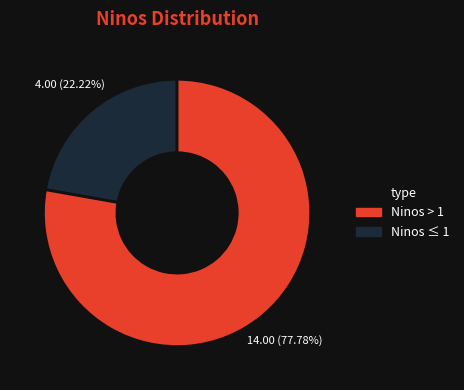

Does any single category account for the majority?

Yes